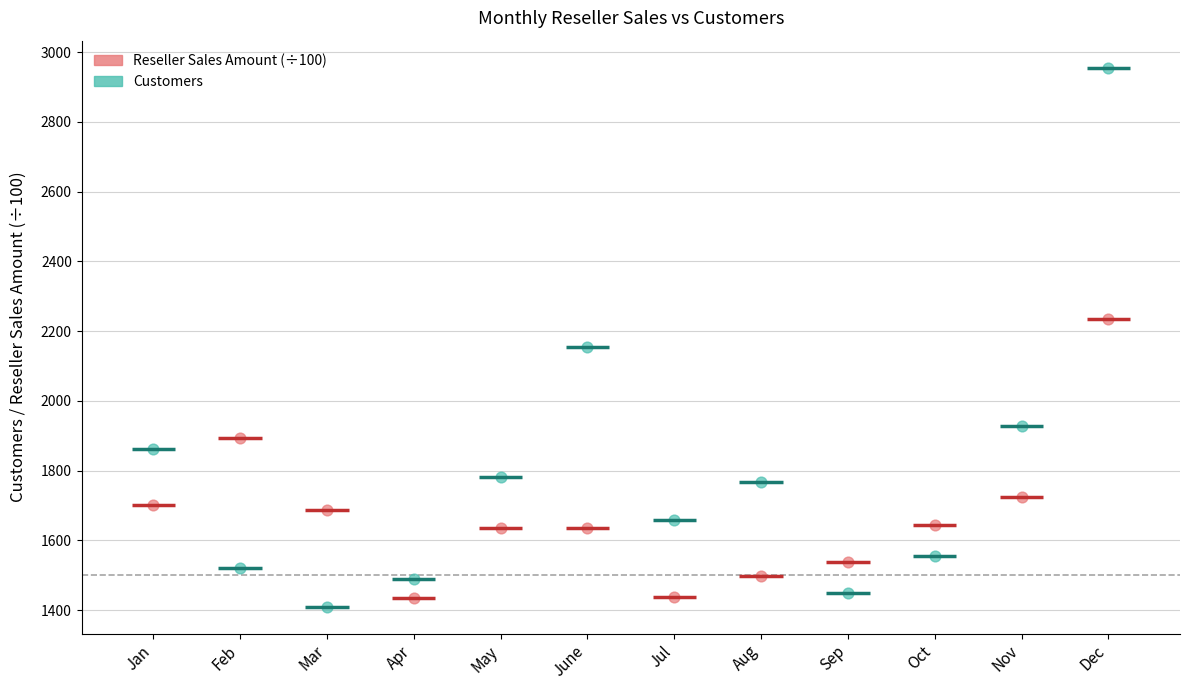

Across all data points, what is the range of Y values (max minus min)?

1546.0